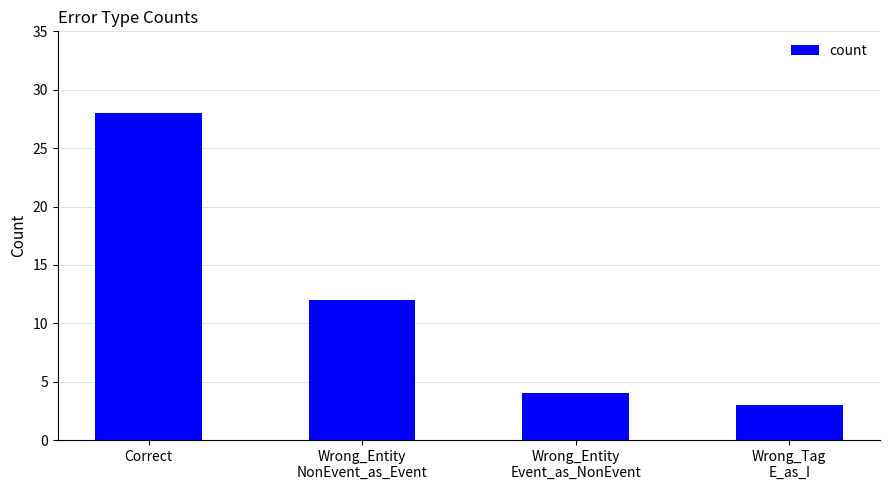

Is it true that the value at Correct is 46?

False